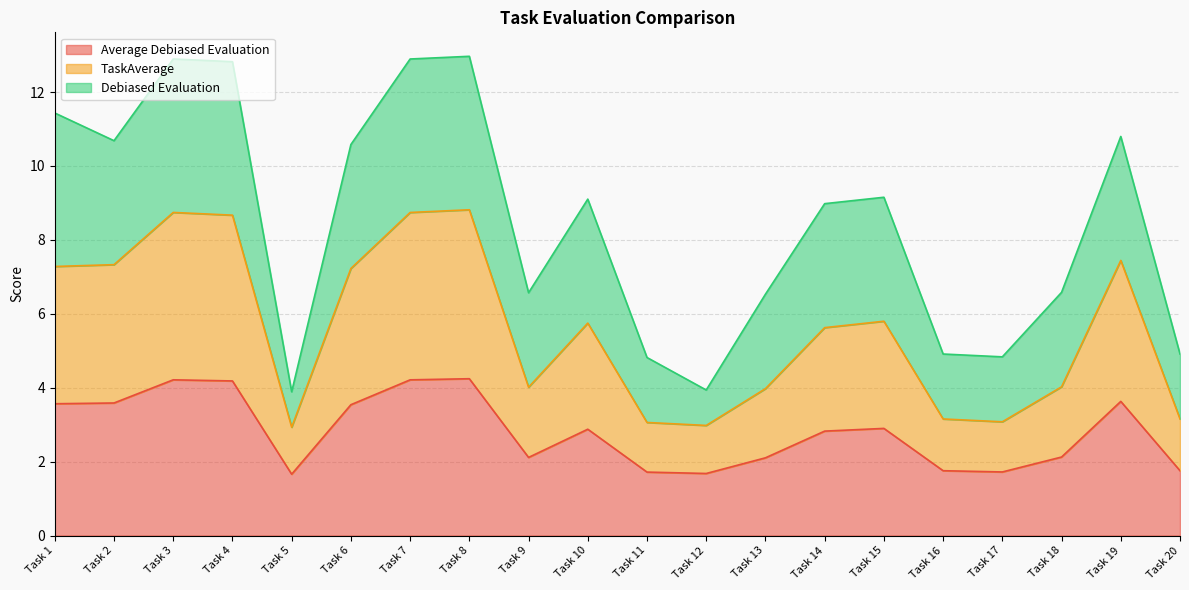

What is the total value across all series at Task 11?

4.8